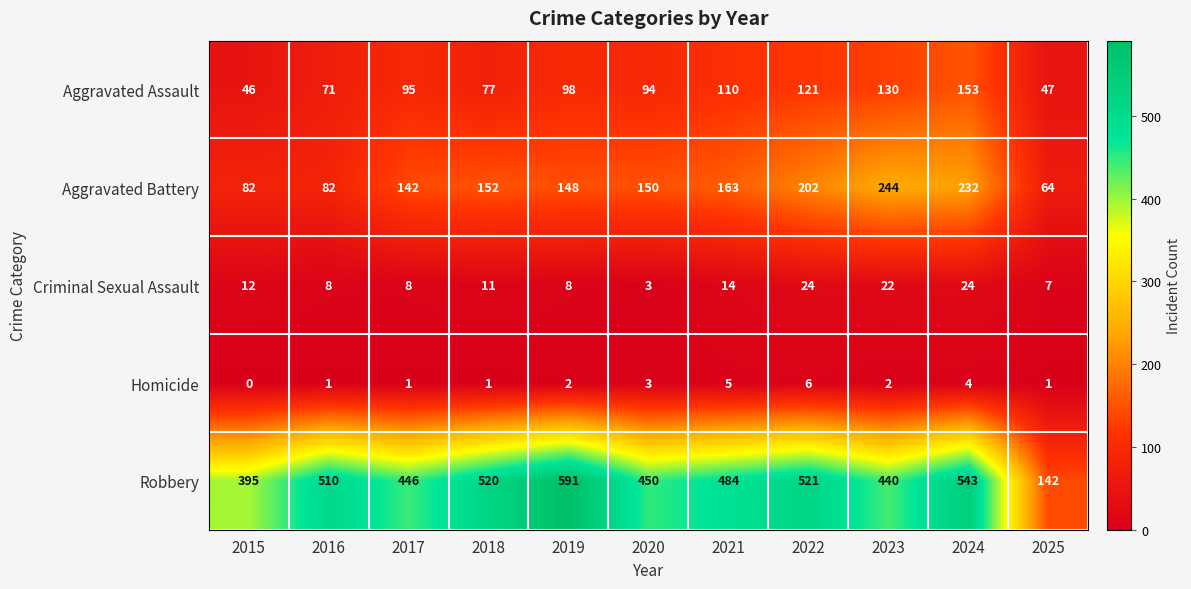

True or false: Robbery has a value of 220 at 2018.

False